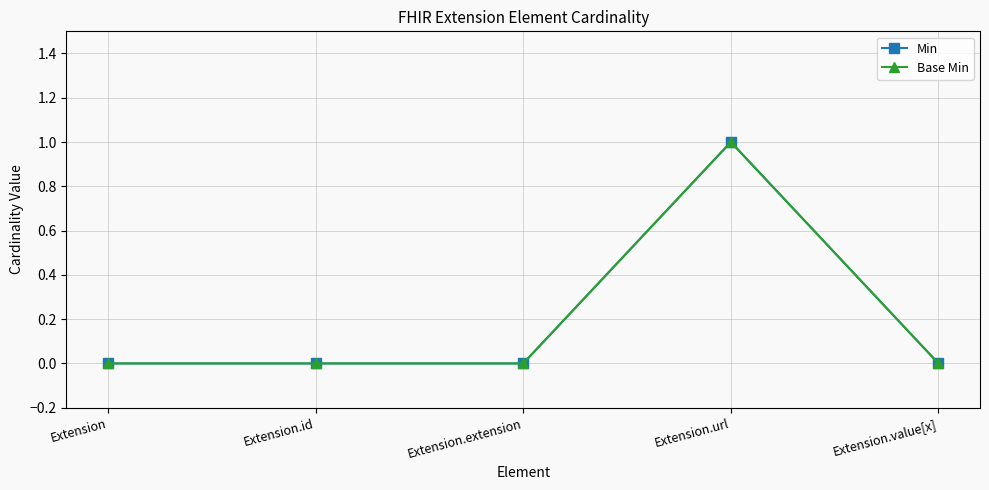

True or false: Base Min and Min cross at least once.

False